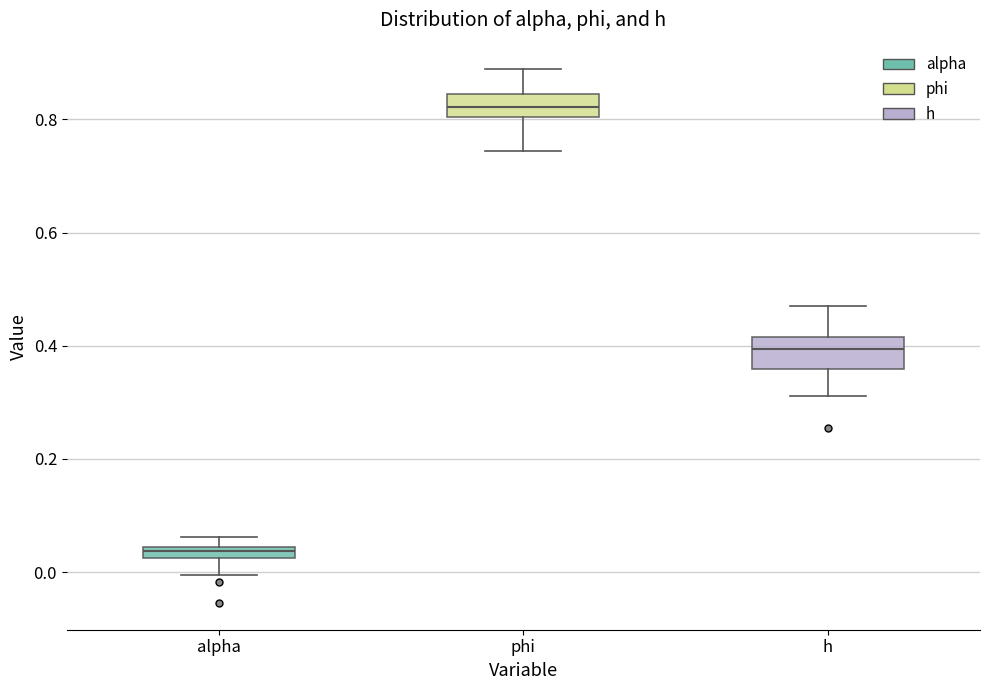

Which box has the lowest median line?

alpha